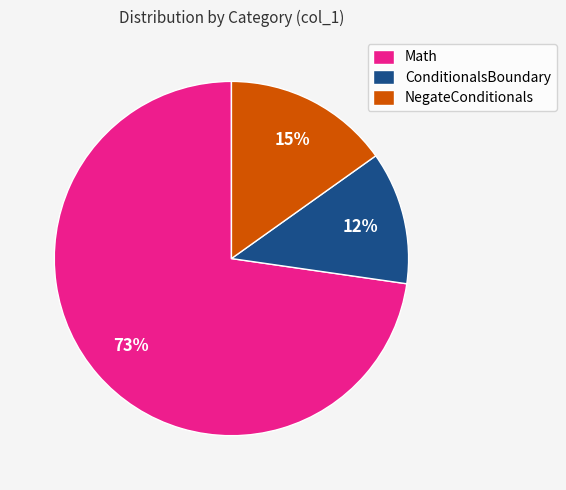

Is the sum of ConditionalsBoundary and Math greater than half?

Yes